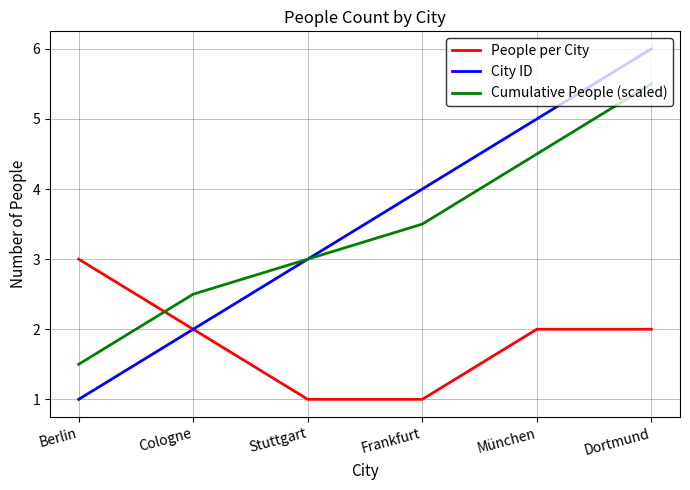

What position from the right is Berlin?

6